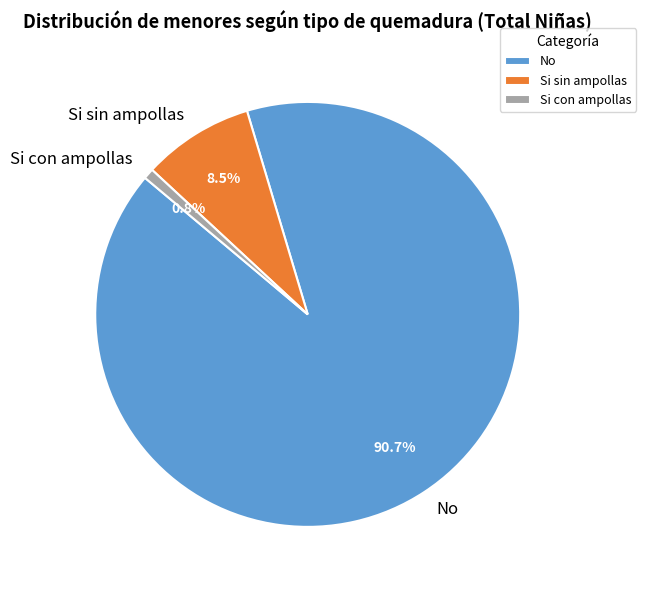

Is it true that Si sin ampollas is 21% of the pie?

False